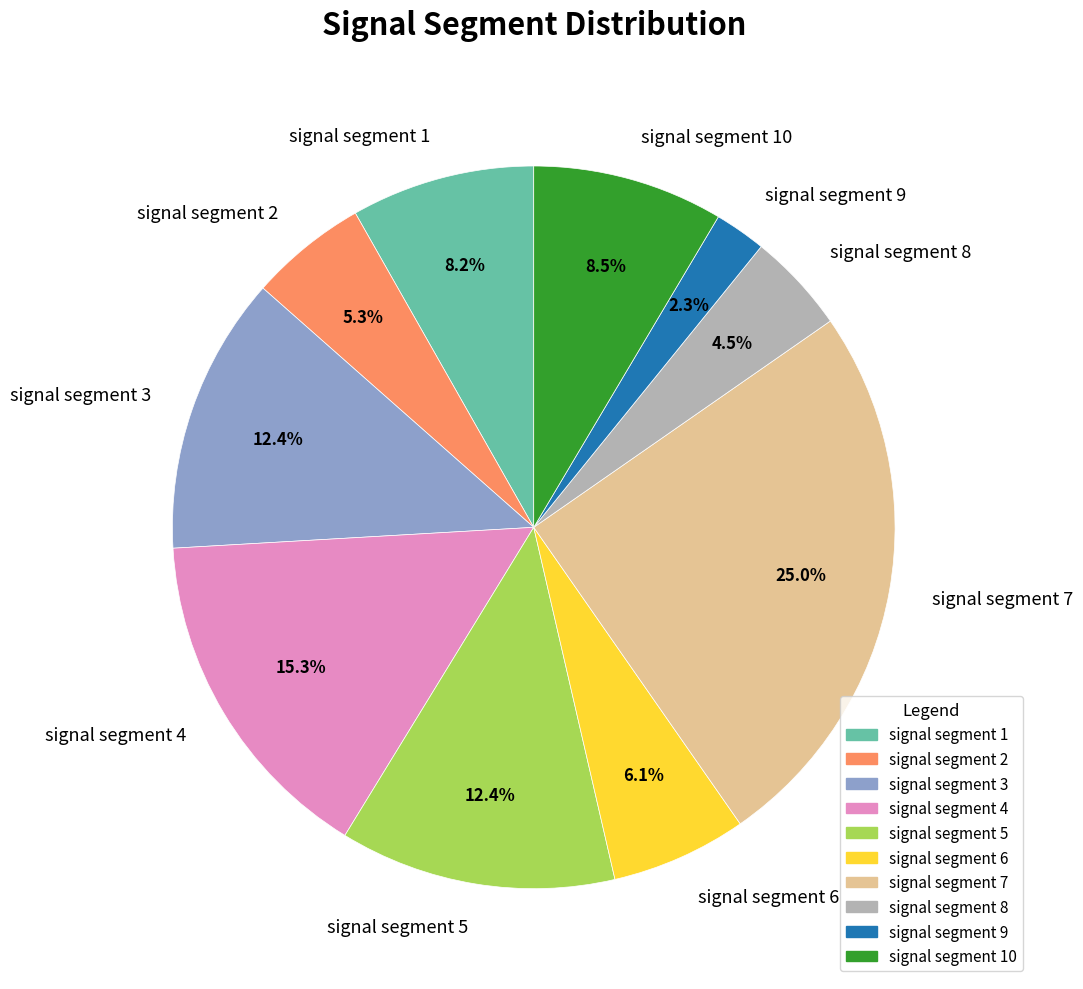

Which slice is the largest?

signal segment 7